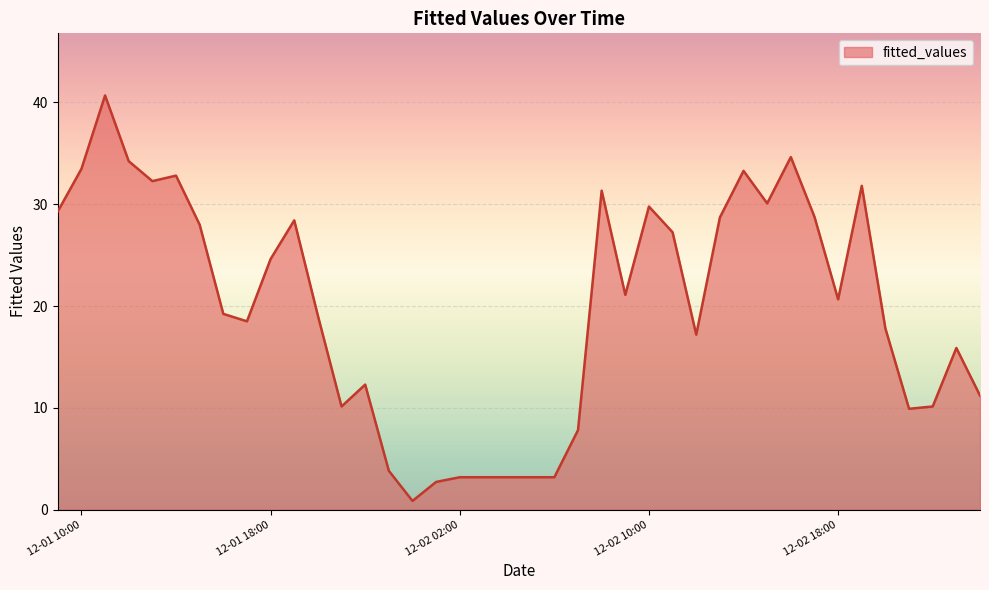

What is the greatest value displayed?

40.7